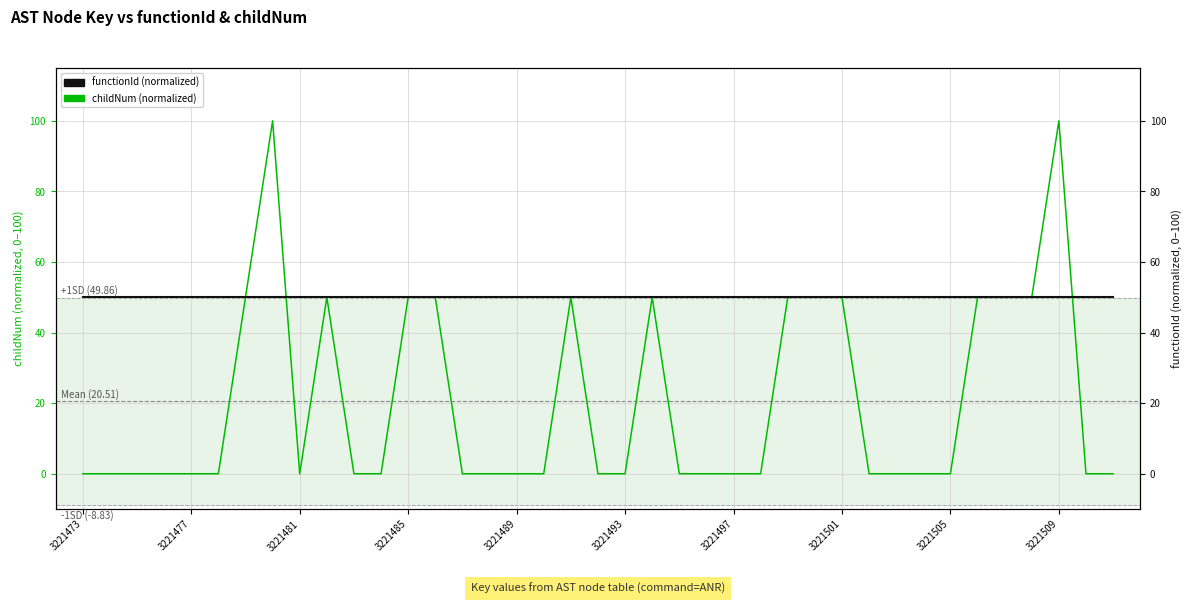

What is the total value across all series at 3221493?

50